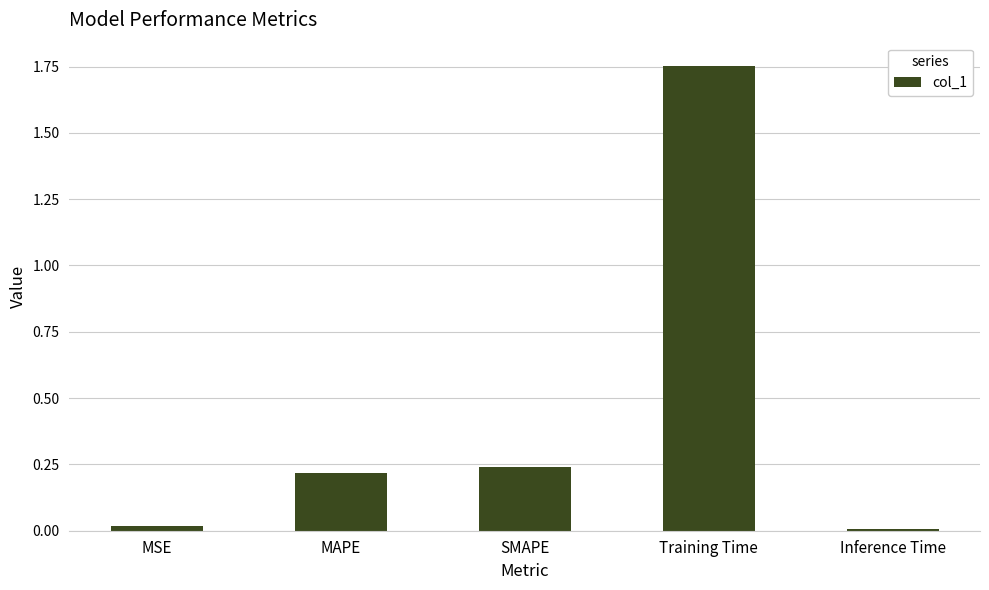

Are the bars grouped side by side (vs. stacked)?

No